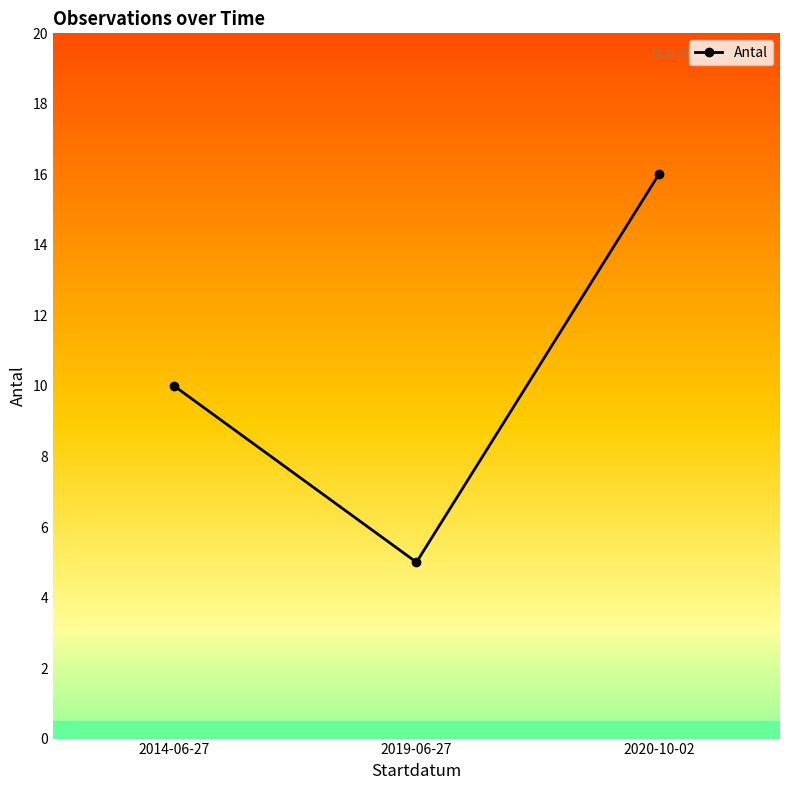

What value does the data have at 2020-10-02?

16